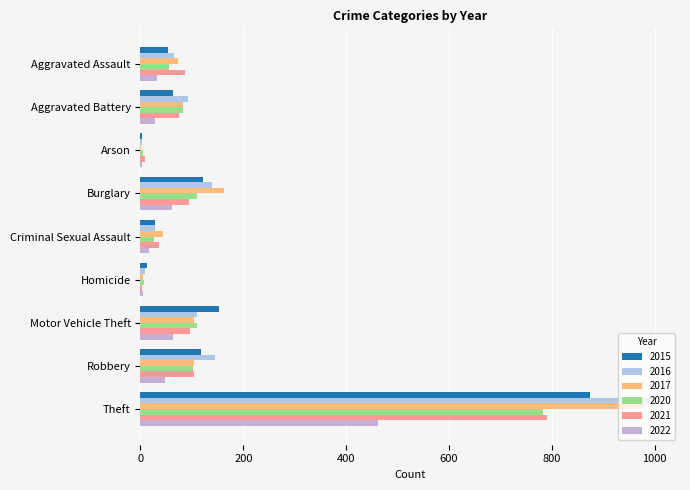

What is the sum of the 2015 values at Burglary and Theft?

995